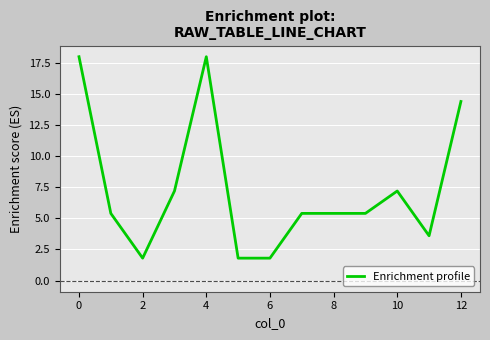

What is the smallest value displayed?

1.8